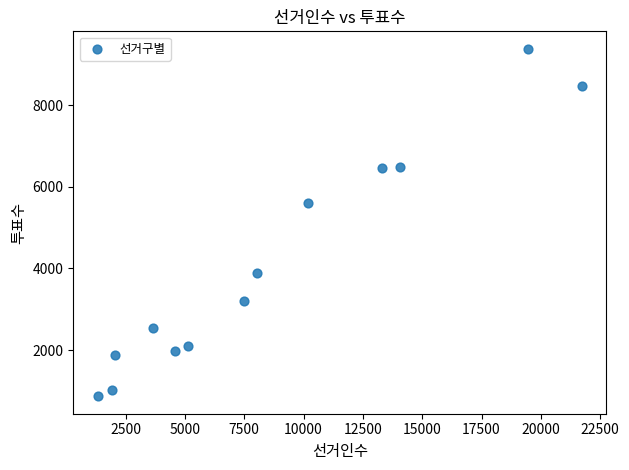

What is the range of X values (max minus min)?

20417